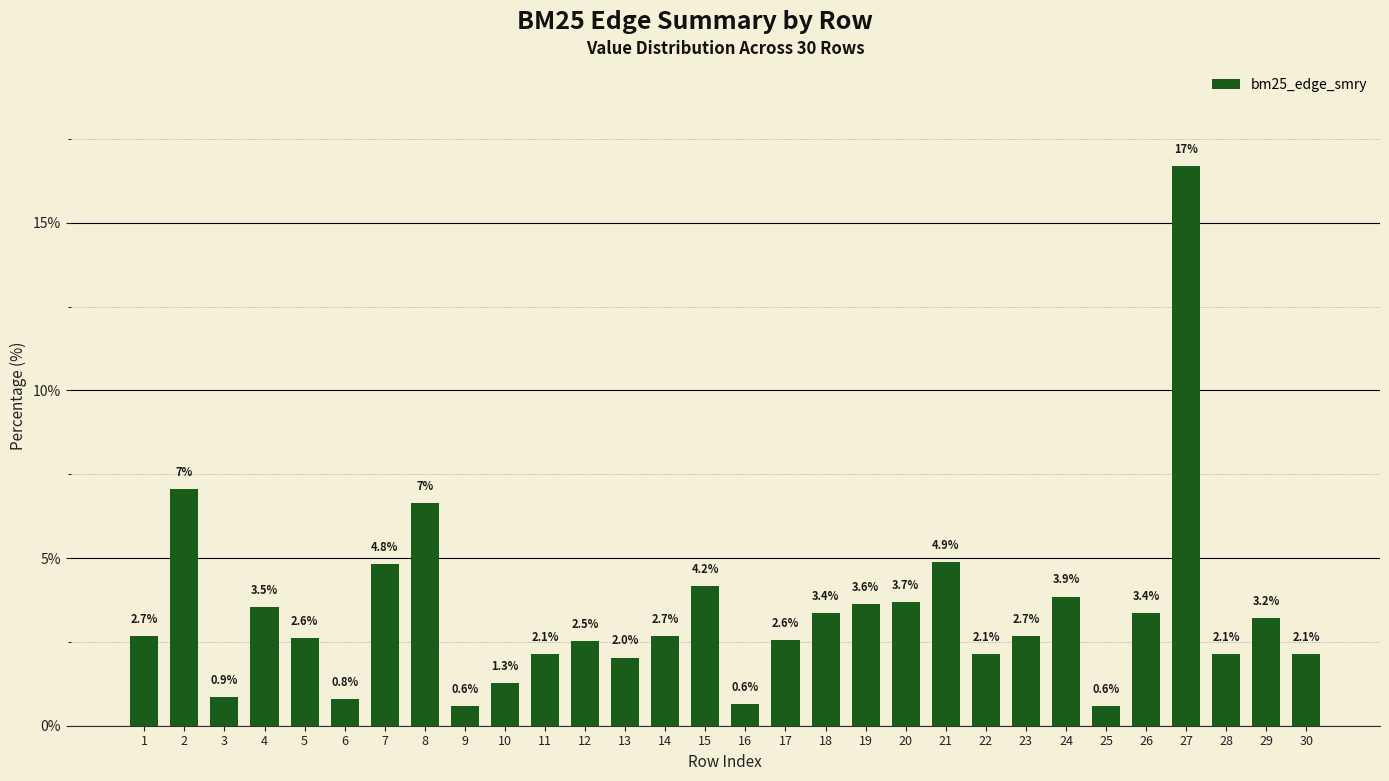

The value at 2 is 11.2. True or false?

False